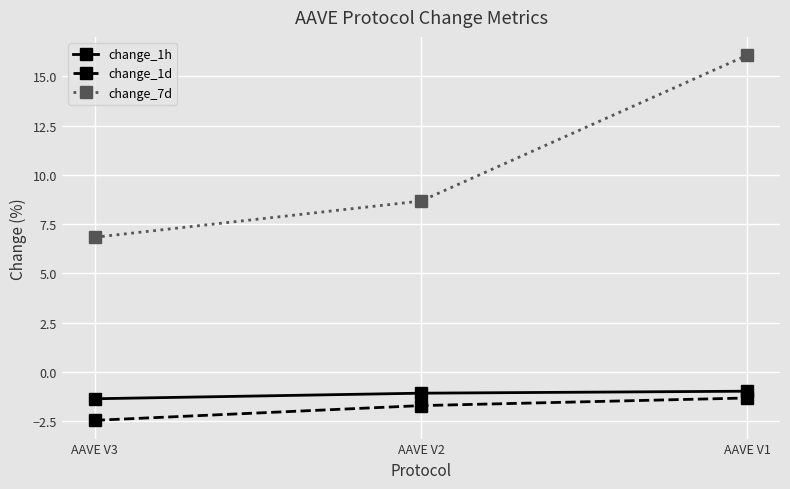

Reading left to right, list all the values displayed in this chart.

change_1h: AAVE V3=-1.4	AAVE V2=-1.1	AAVE V1=-1.0
change_1d: AAVE V3=-2.5	AAVE V2=-1.7	AAVE V1=-1.3
change_7d: AAVE V3=6.8	AAVE V2=8.7	AAVE V1=16.1